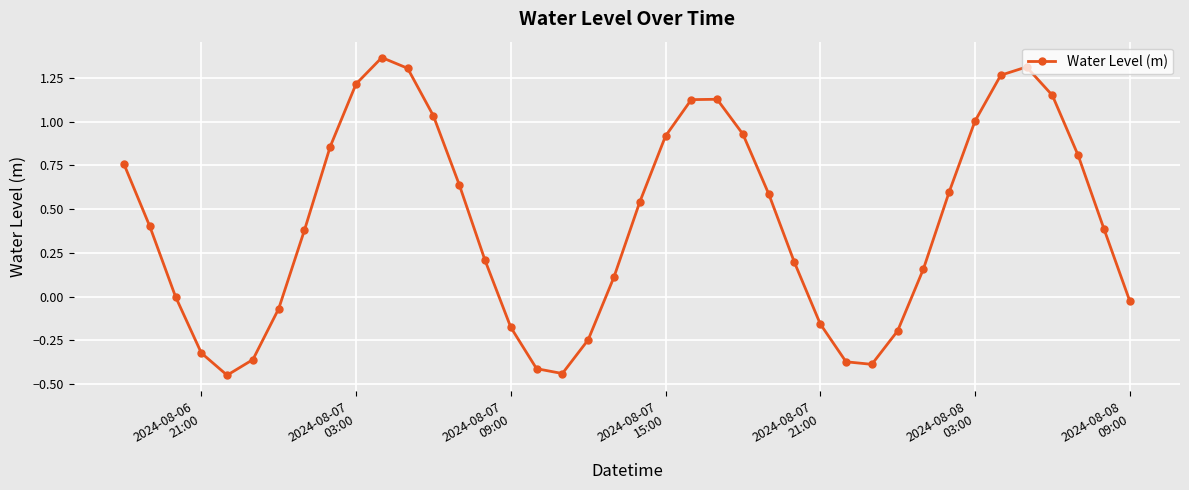

True or false: the data has more than 0 interior local peaks.

True